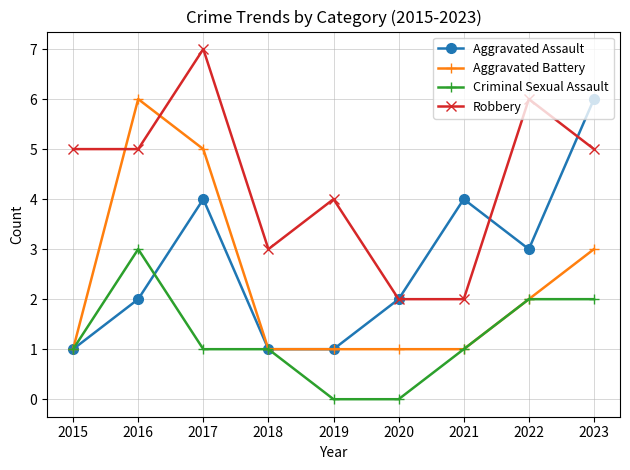

Reading right to left, what are all the values shown in this chart?

Aggravated Assault: 6	3	4	2	1	1	4	2	1
Aggravated Battery: 3	2	1	1	1	1	5	6	1
Criminal Sexual Assault: 2	2	1	0	0	1	1	3	1
Robbery: 5	6	2	2	4	3	7	5	5